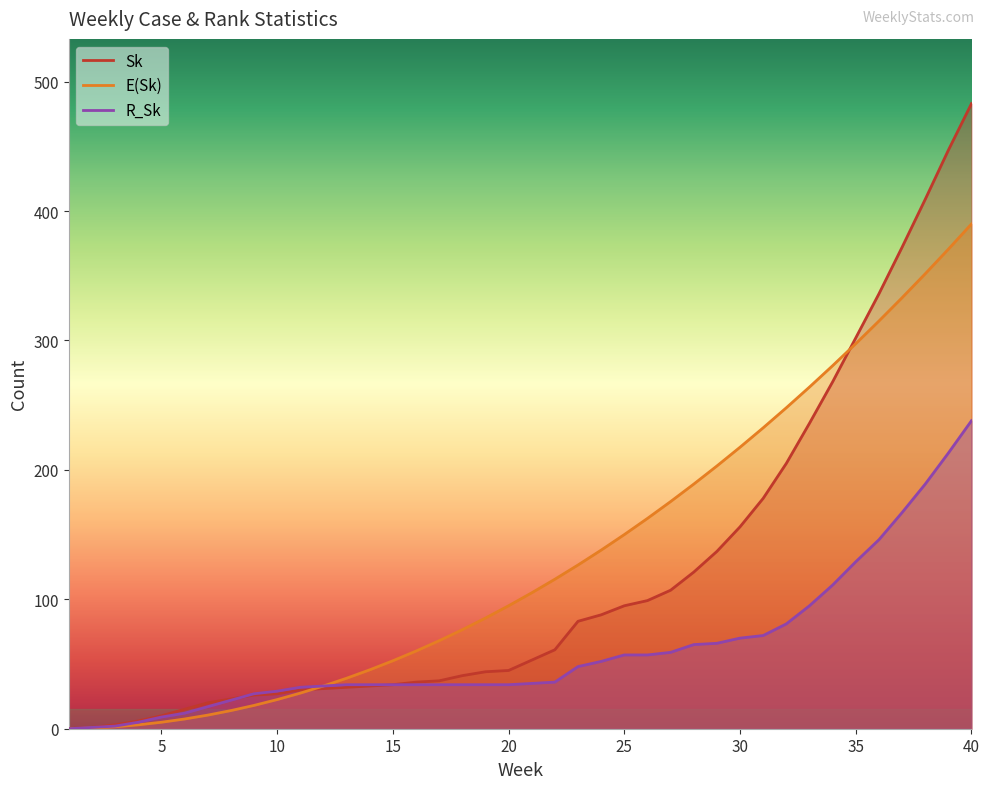

True or false: E(Sk) has more than 0 interior local peaks.

False